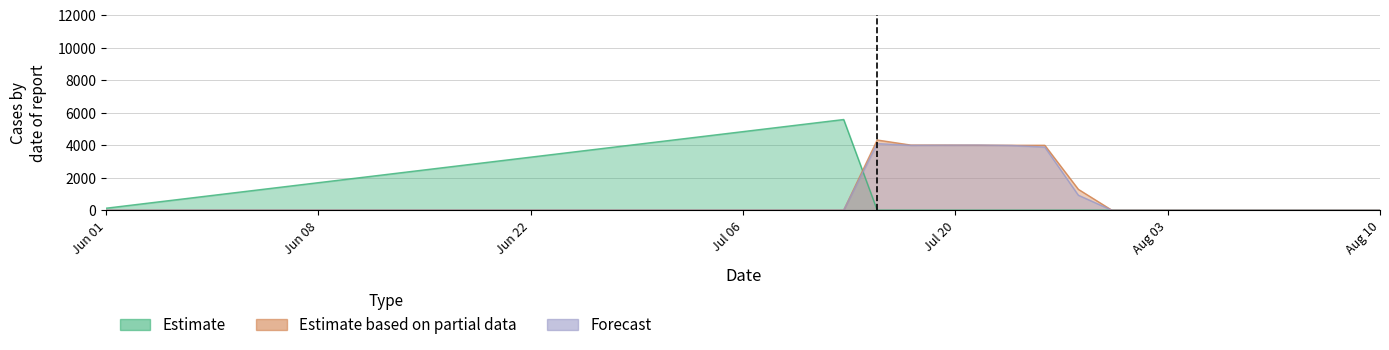

Which series has the largest total across all categories?

Estimate